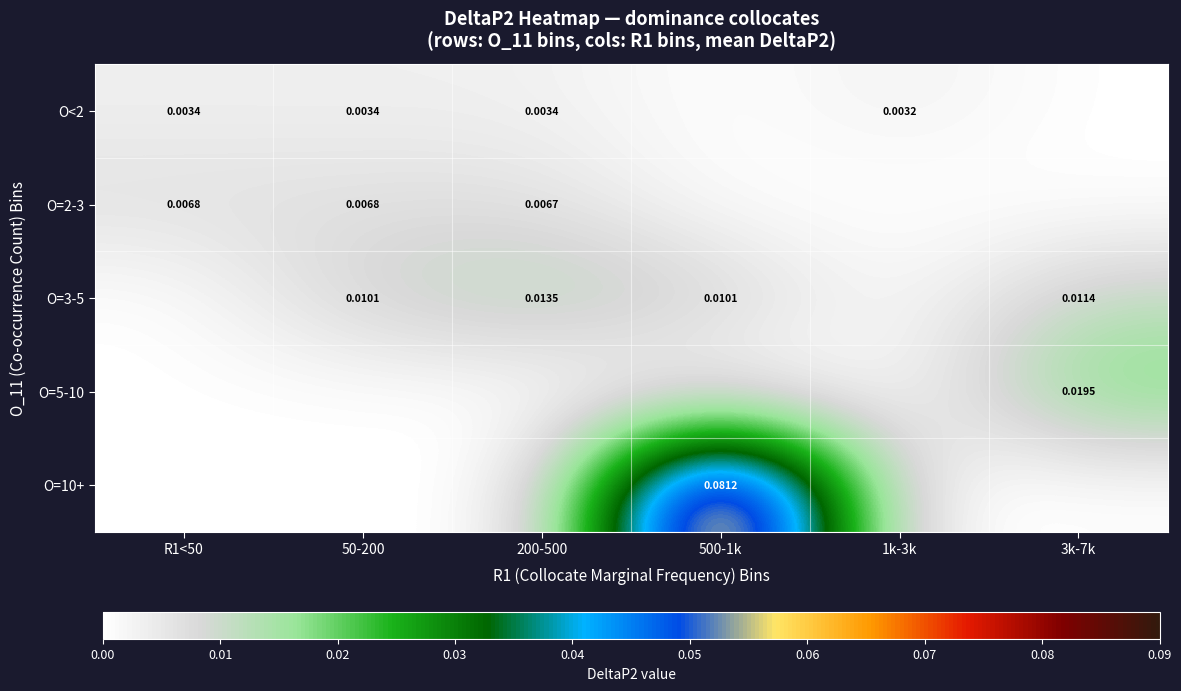

How many values in the O=3-5 series exceed 0?

4